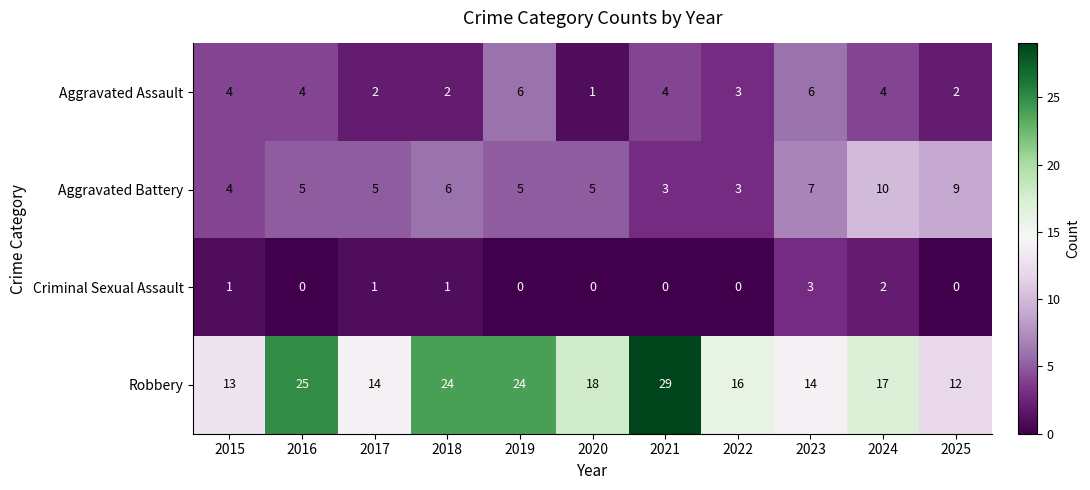

Rank the series by their maximum value, from lowest to highest.

Criminal Sexual Assault, Aggravated Assault, Aggravated Battery, Robbery